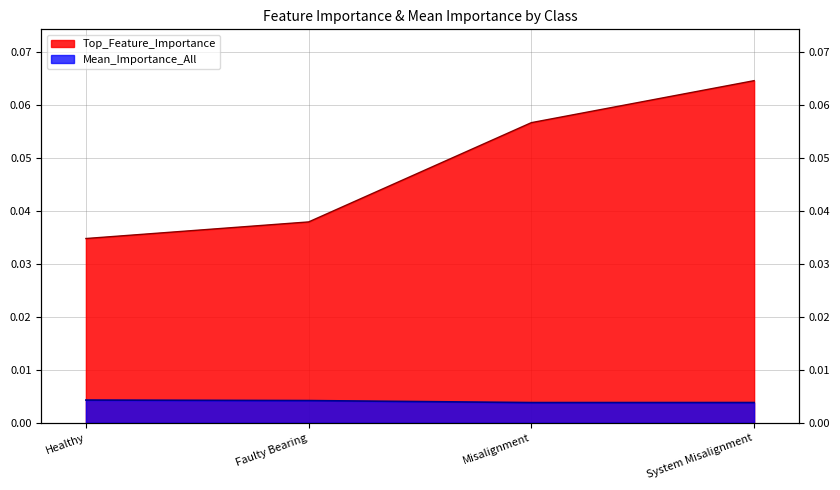

What is the label of the 2nd point from the left?

Faulty Bearing